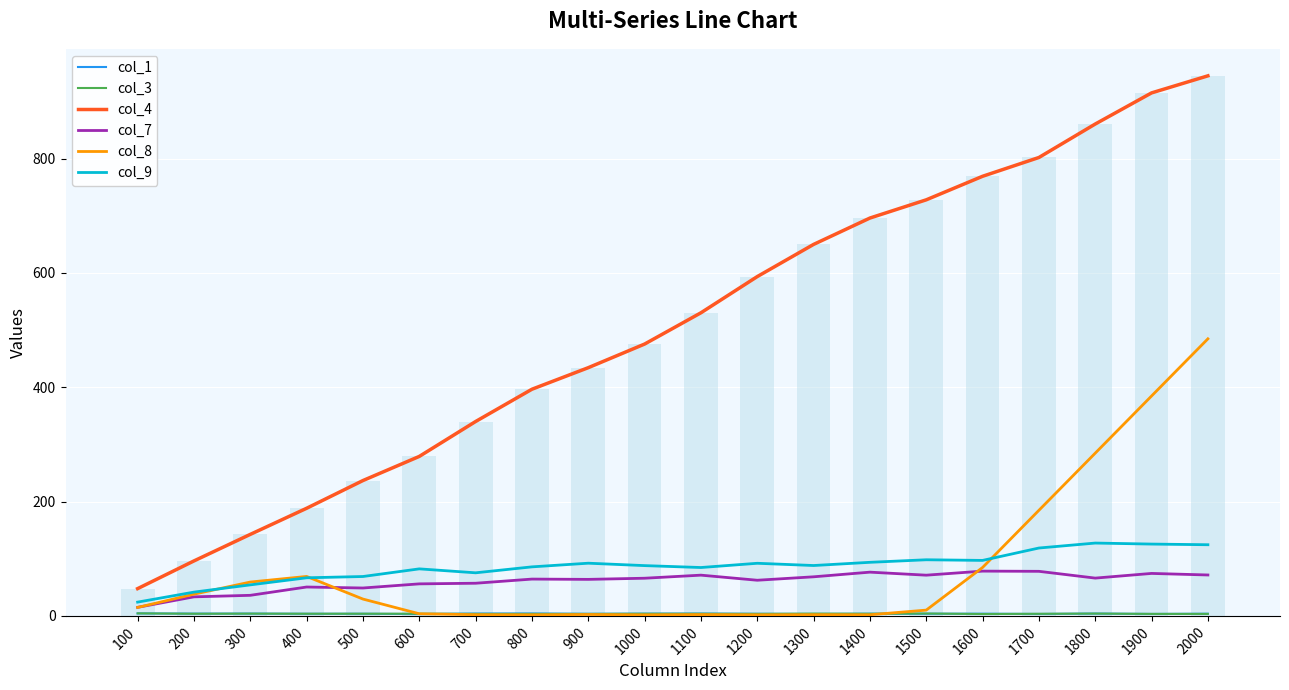

What is the minimum value shown in the chart?

1.8